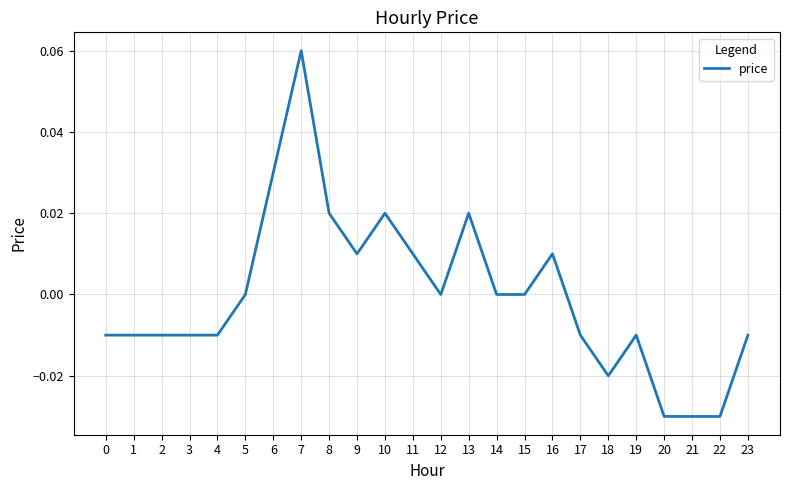

Which category has the highest value across all series?

7